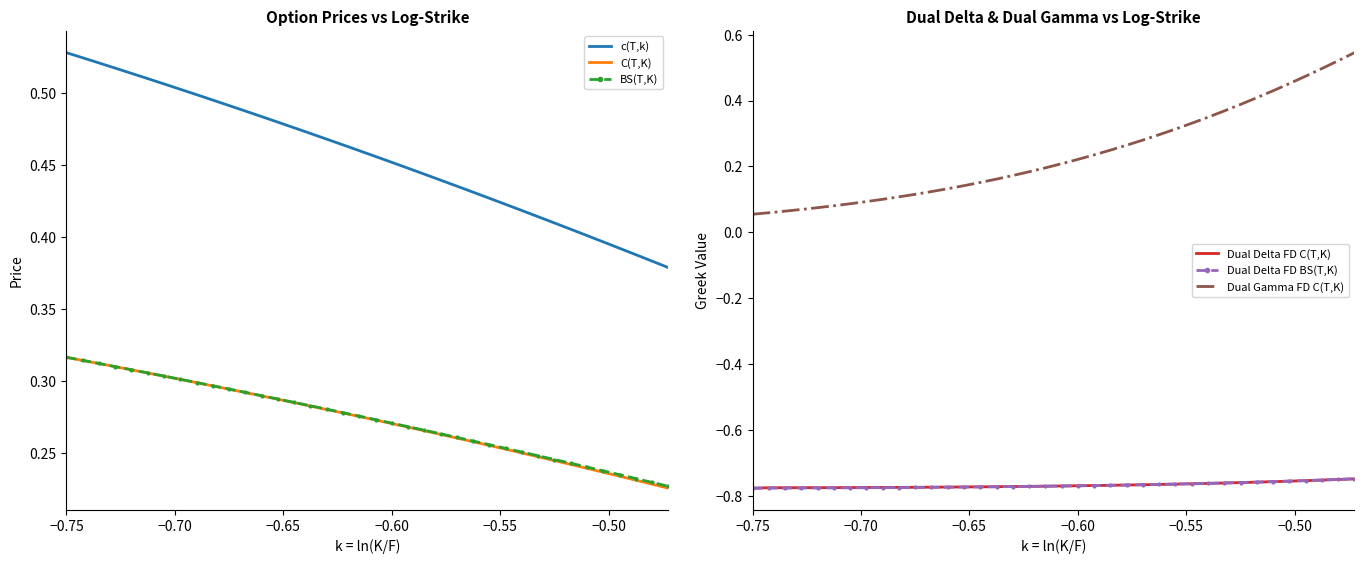

What are all the series names shown in the legend?

c(T,k), C(T,K), BS(T,K), Dual Delta FD C(T,K), Dual Delta FD BS(T,K), Dual Gamma FD C(T,K)